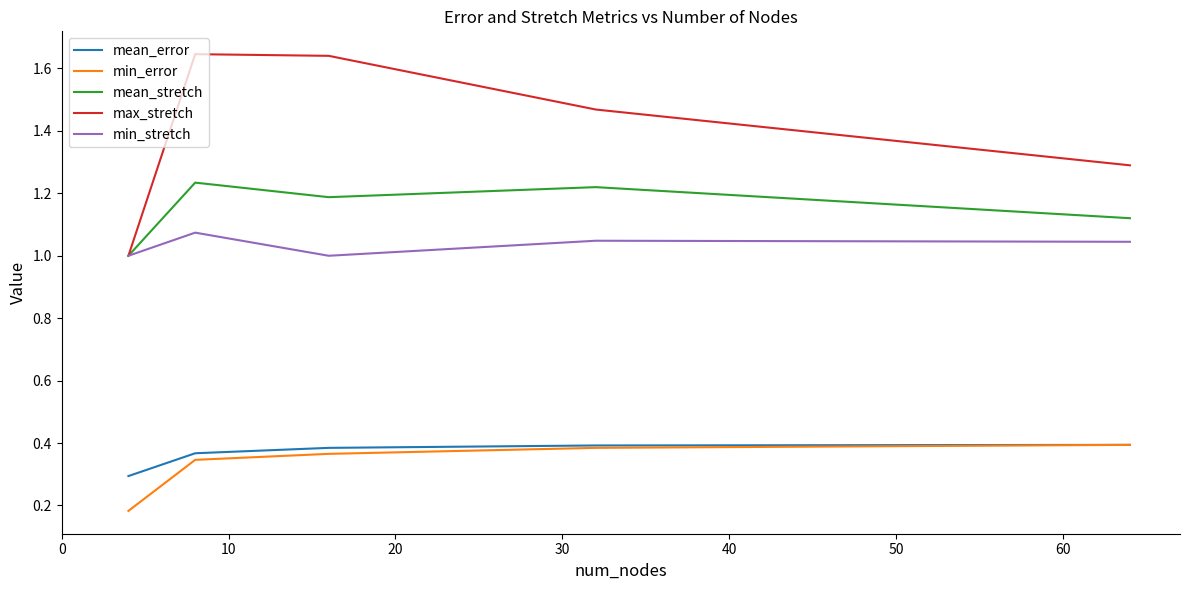

True or false: max_stretch and min_error cross at least once.

False